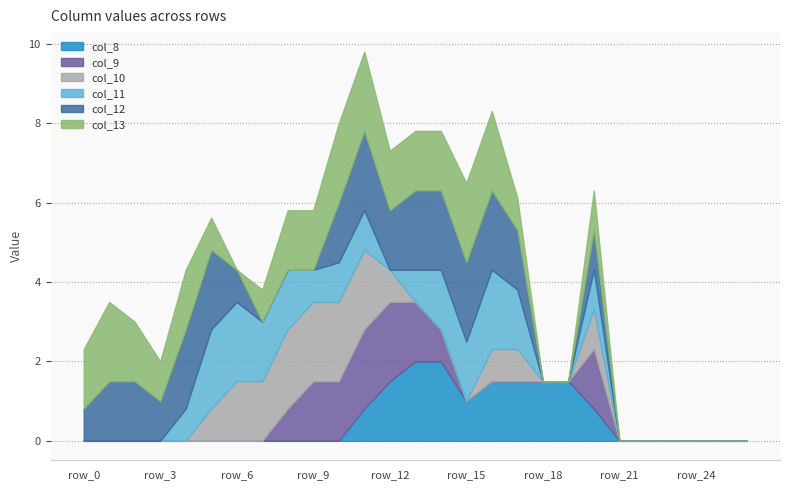

What is the difference between the maximum and minimum values in the col_12 series?

2.0